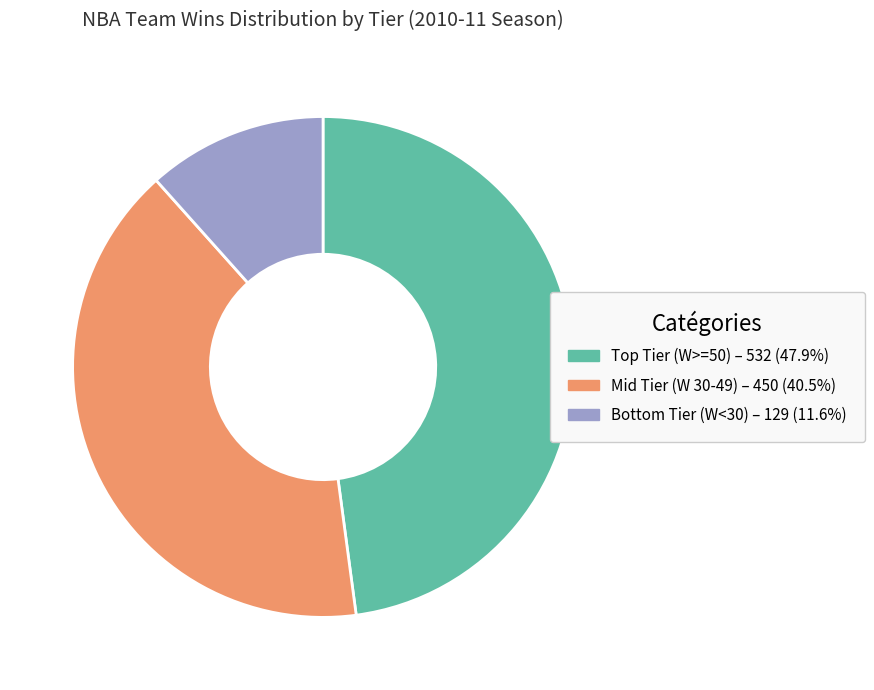

Is there any slice that represents more than half of the pie?

No